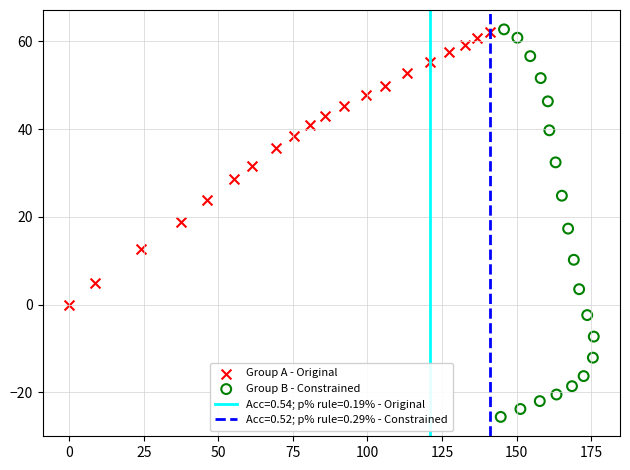

Which series reaches the minimum Y coordinate?

Group B - Constrained